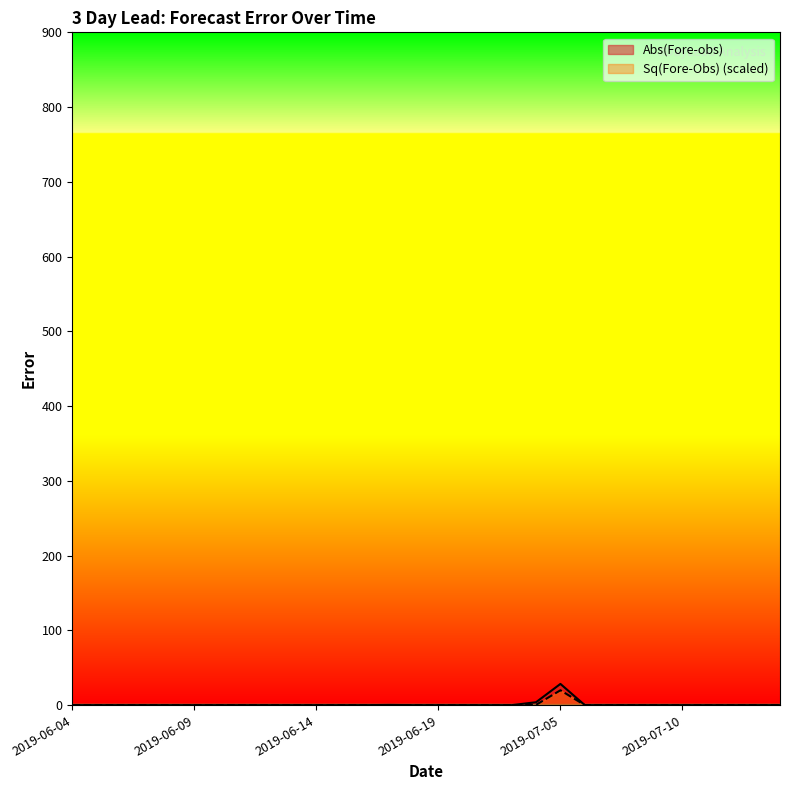

True or false: Abs(Fore-obs) has more than 2 points higher than both neighbors.

False